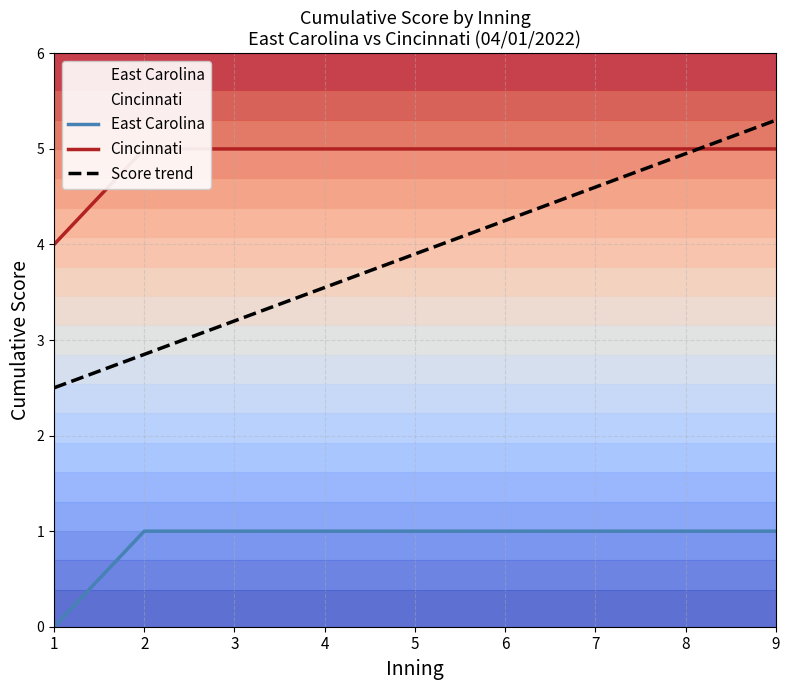

What are all the series names shown in the legend?

East Carolina, Cincinnati